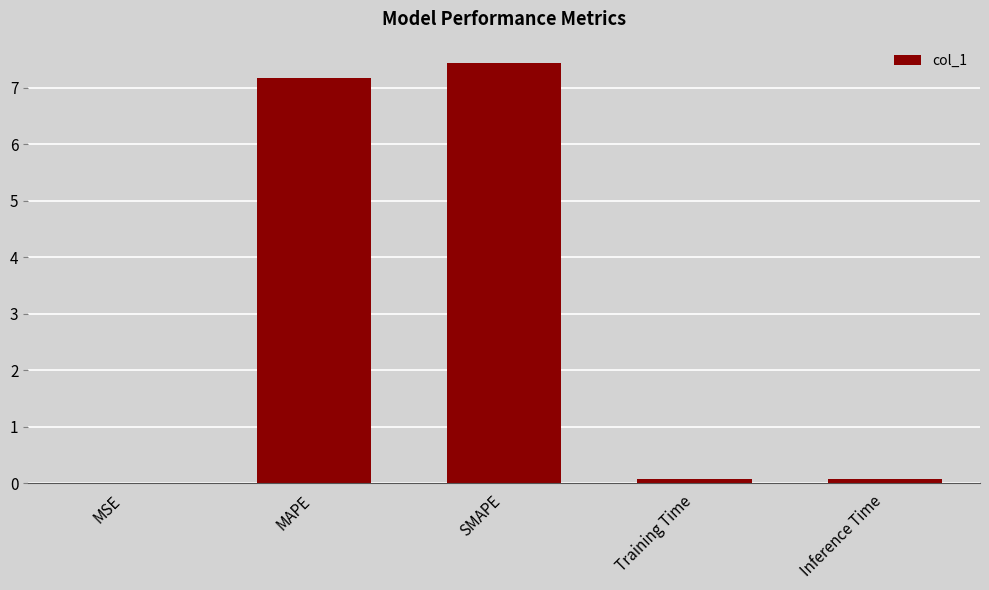

At which category does the chart reach its peak across all series?

SMAPE